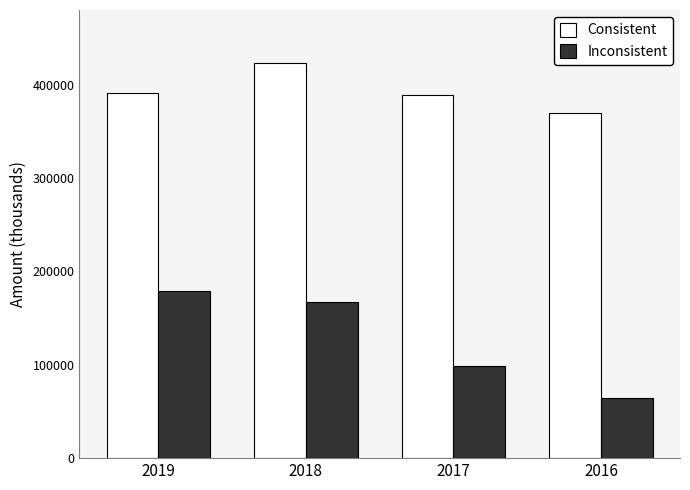

How many Inconsistent values are between 98700 and 179300?

3